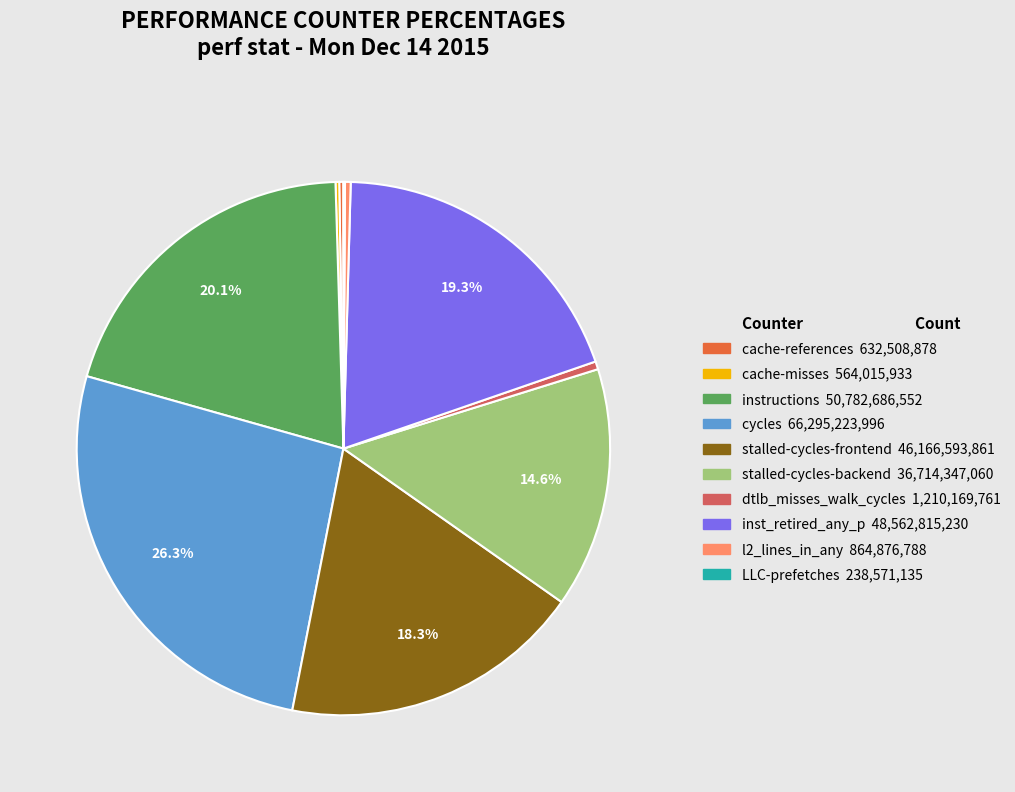

What percentage is NOT represented by stalled-cycles-backend?

85.4%